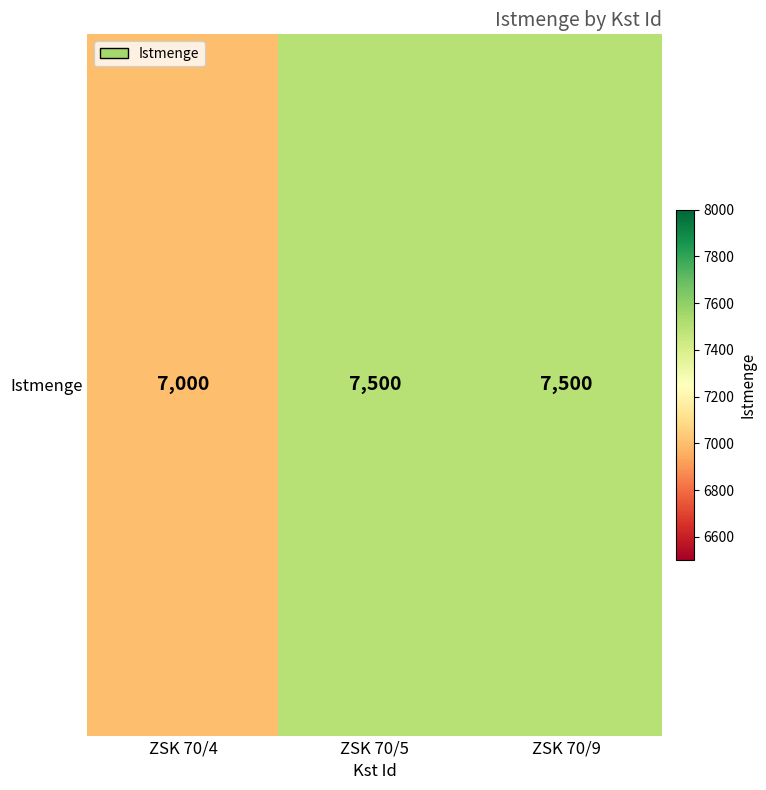

What is the sum of all values?

22000